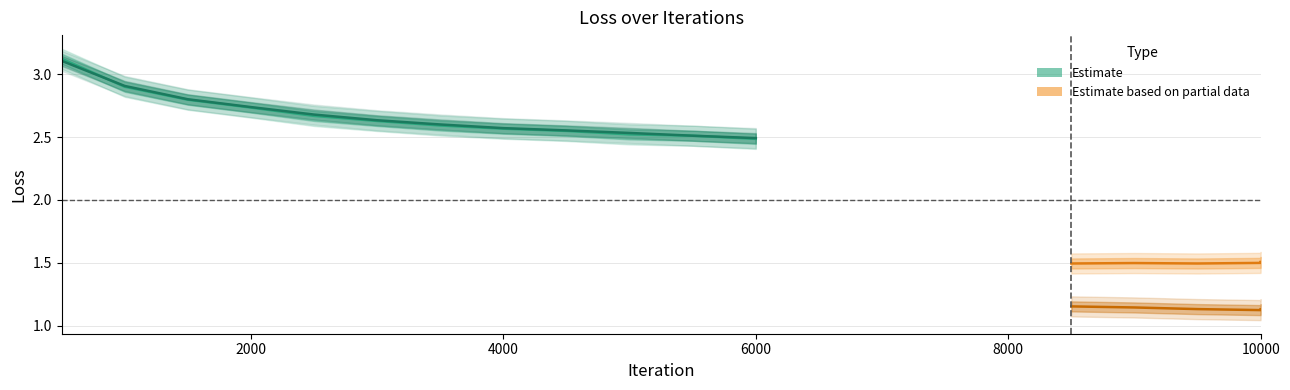

Does the chart display data point markers on the line(s)?

No